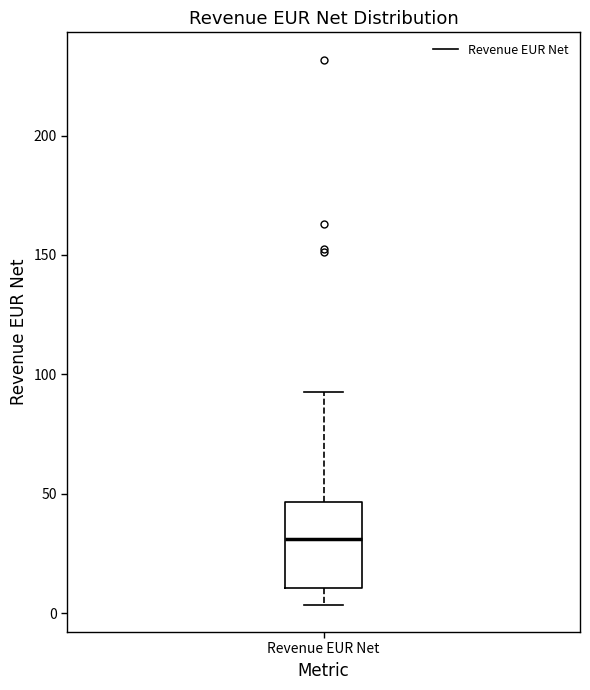

Transcribe this box plot: give where the median line is, the range the box spans, and where the two whiskers end, as read against the y-axis. The values are not printed on the chart, so give them approximately, as read against the axis.

median 30, box 10 to 45, whiskers 5 to 95